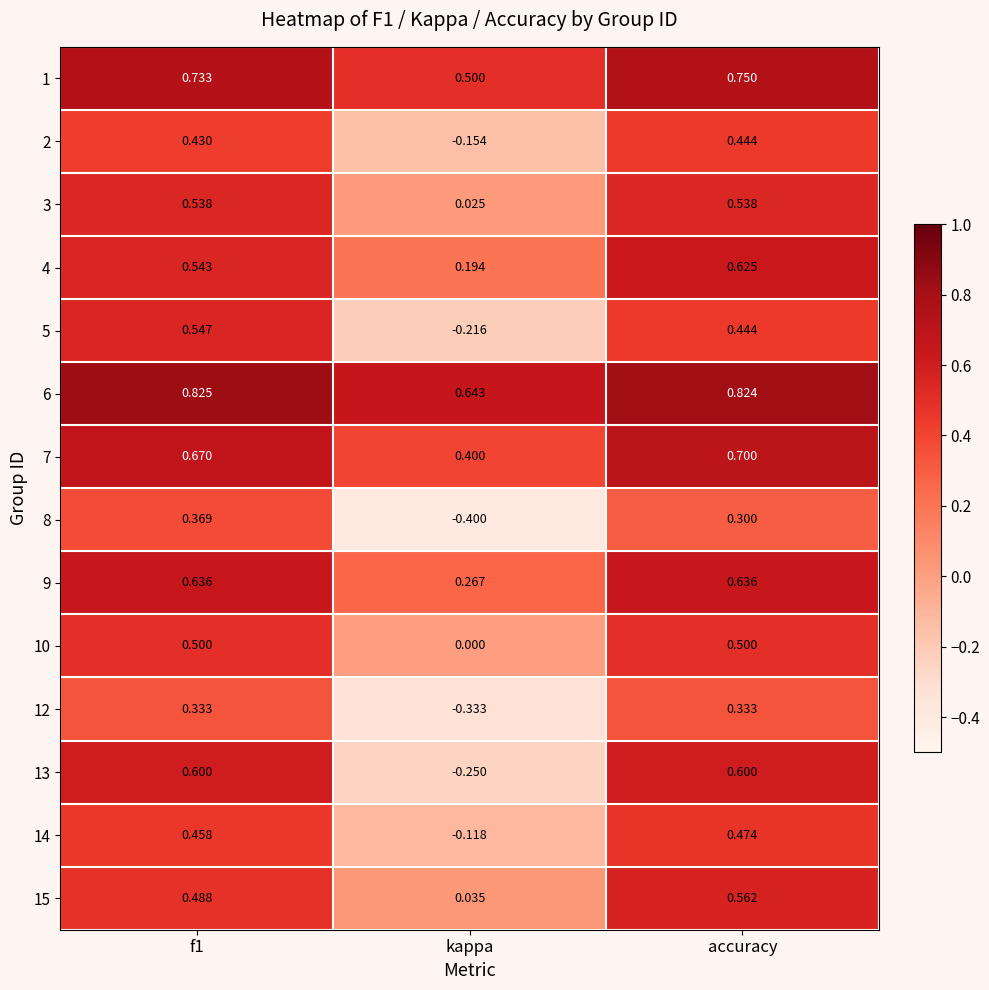

Where is 7 nearest to the value 0?

kappa